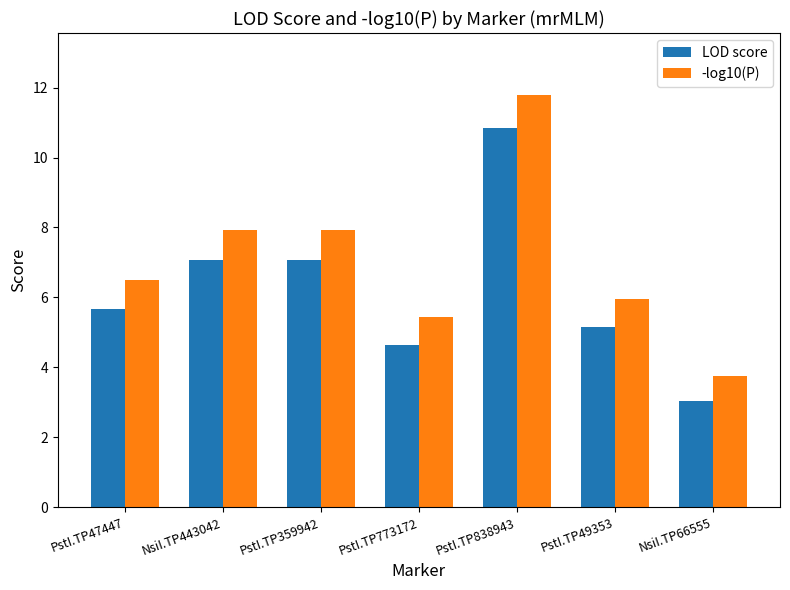

What is the difference between the highest and lowest values at NsiI.TP66555?

0.7